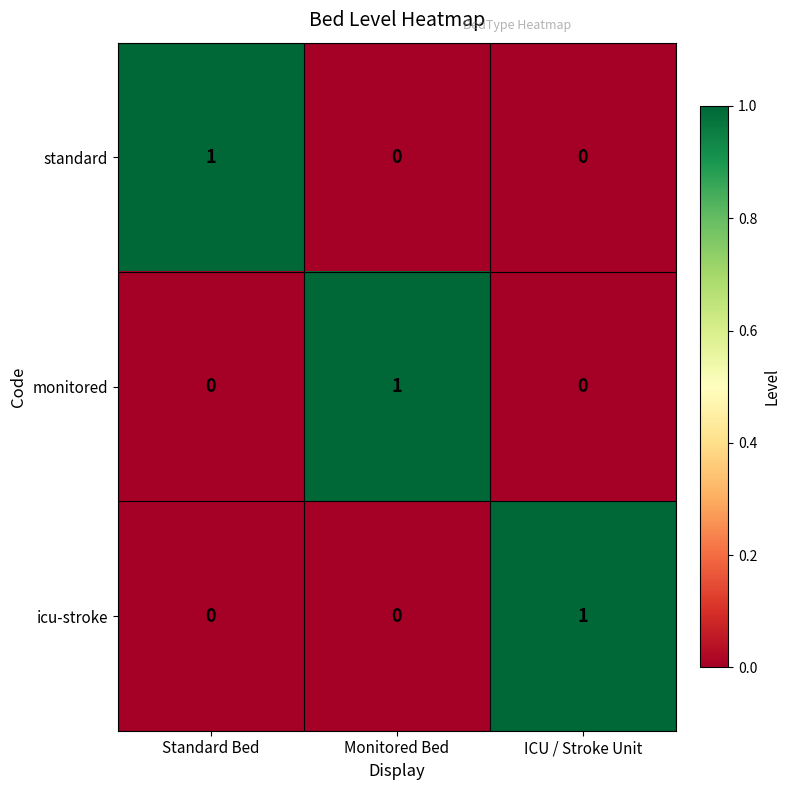

Is it true that standard equals -1 at Monitored Bed?

False